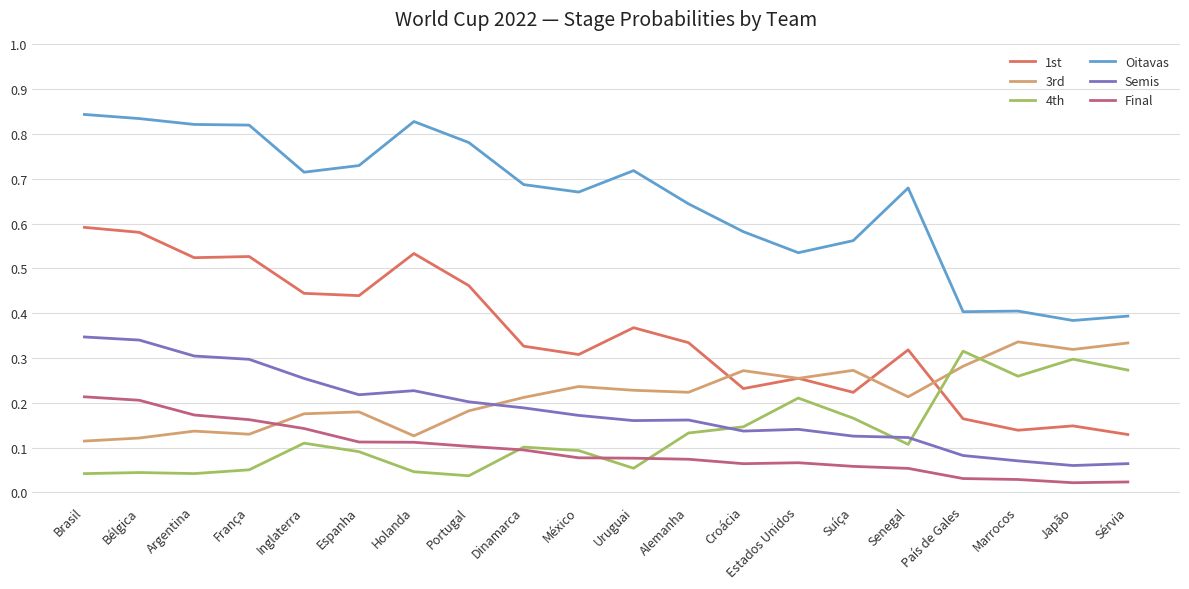

What is the total value across all series at País de Gales?

1.3